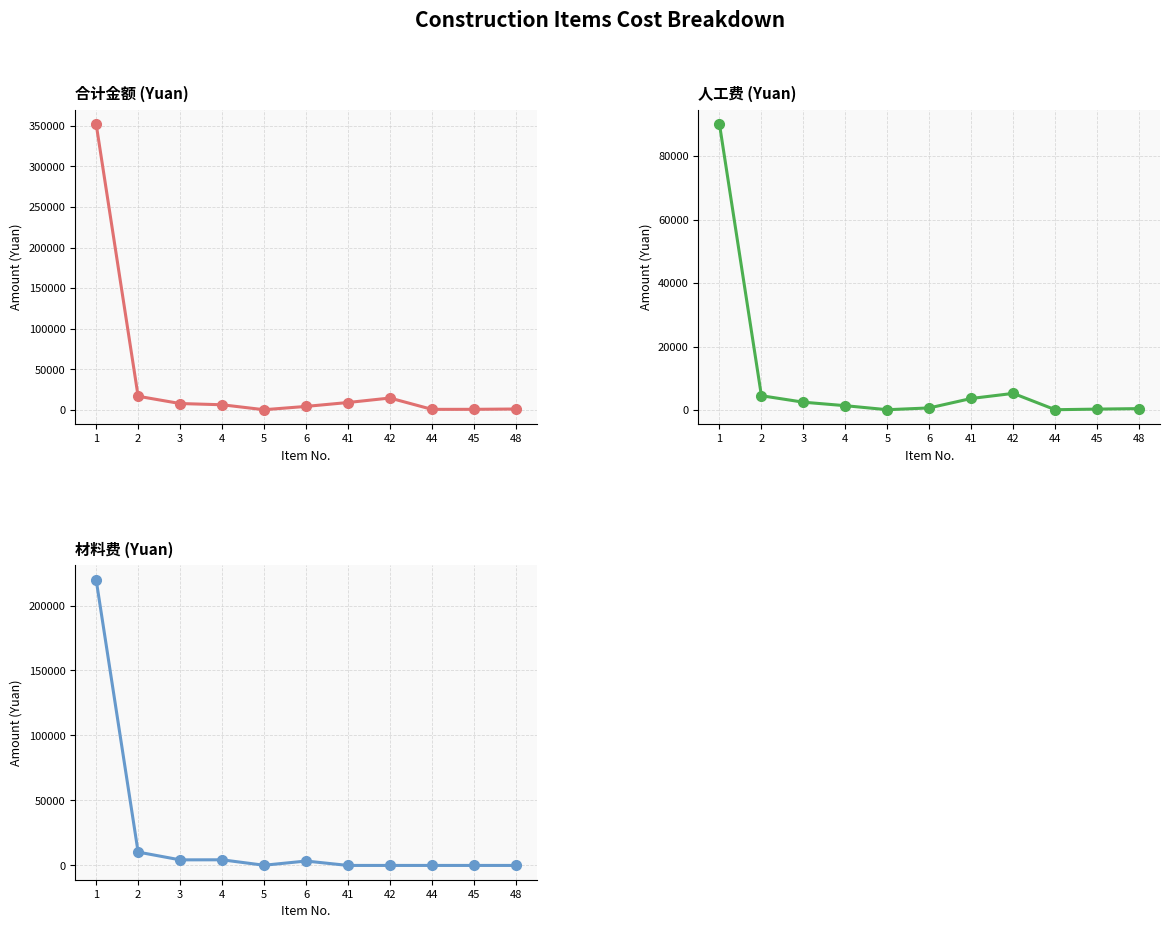

At which category does 合计金额 reach its first local peak?

42